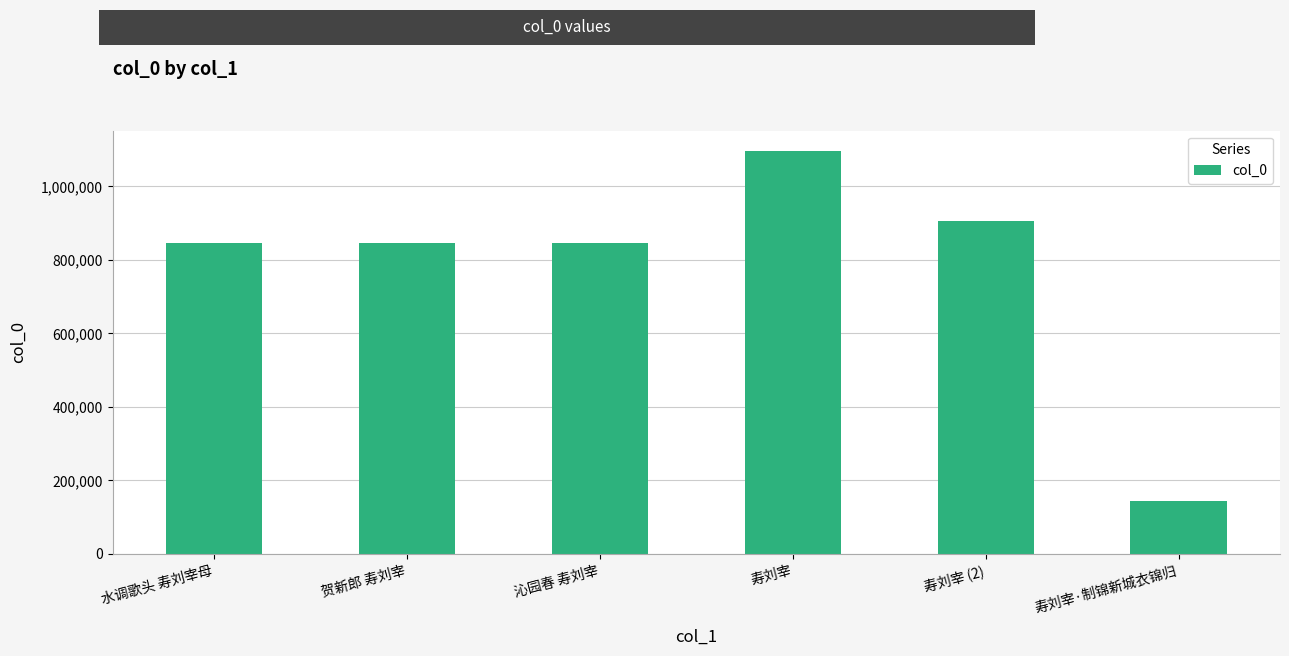

What is the ratio of the value at 寿刘宰 to the value at 贺新郎 寿刘宰?

1.3